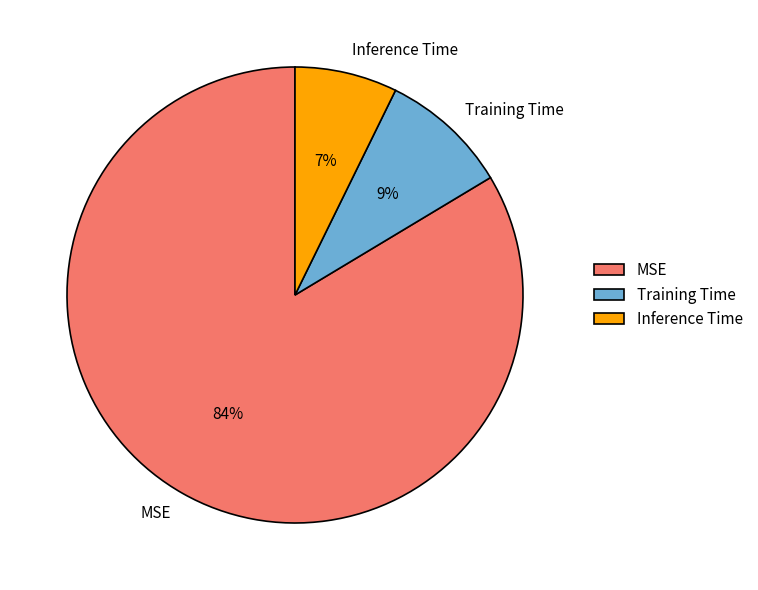

Is it true that MSE is 92% of the pie?

False